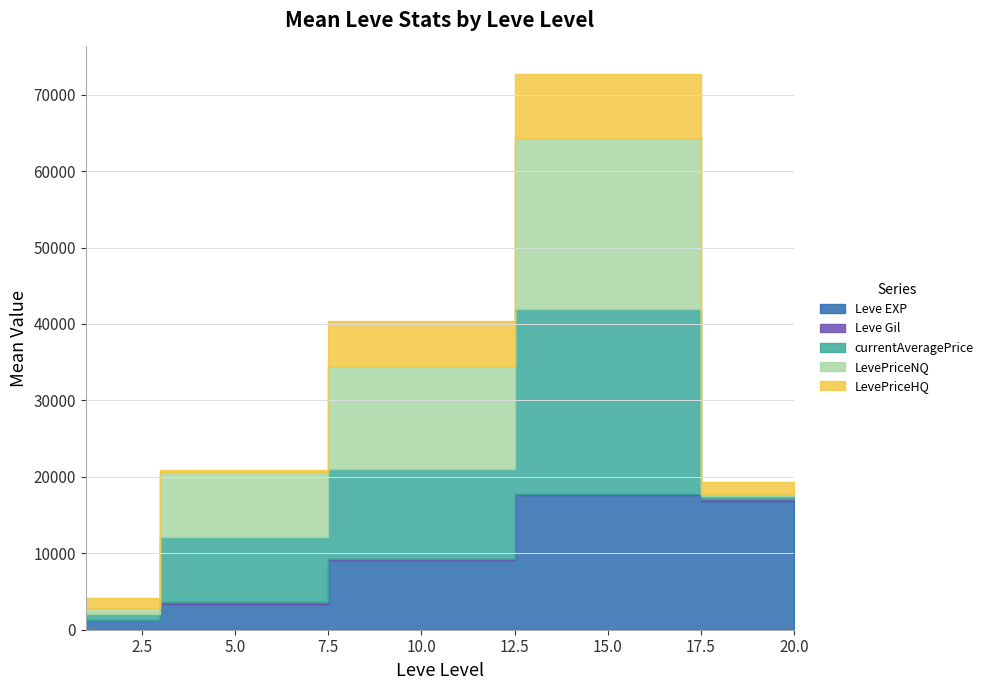

The currentAveragePrice series shows 93 at 20. True or false?

False